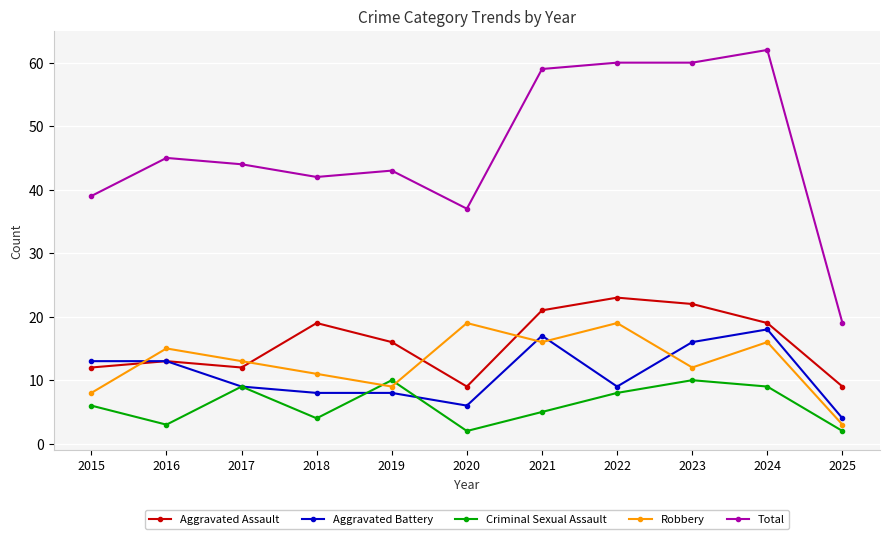

Which series has the largest total across all categories?

Total